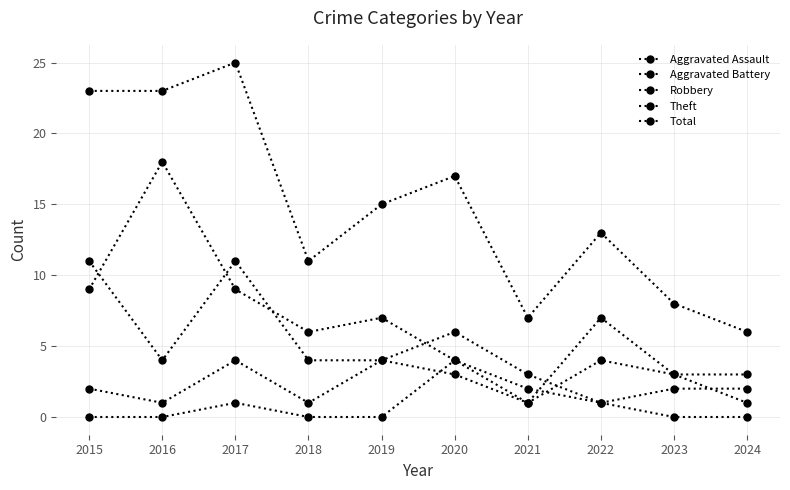

Where is Robbery nearest to the value 6?

2020